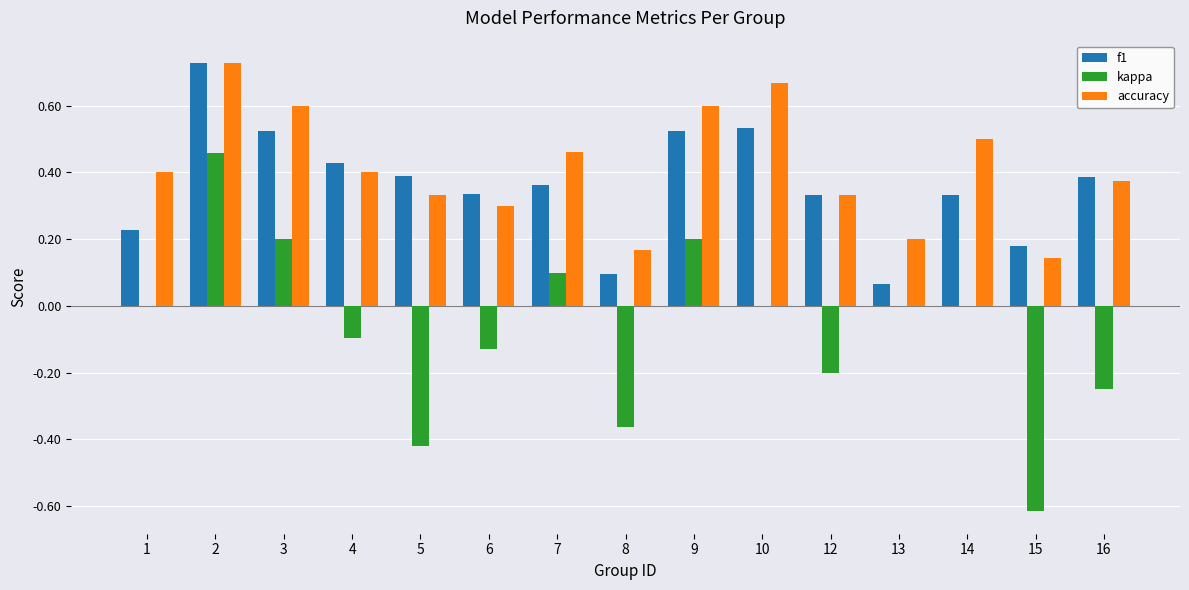

What is the sum of all f1 values?

5.4